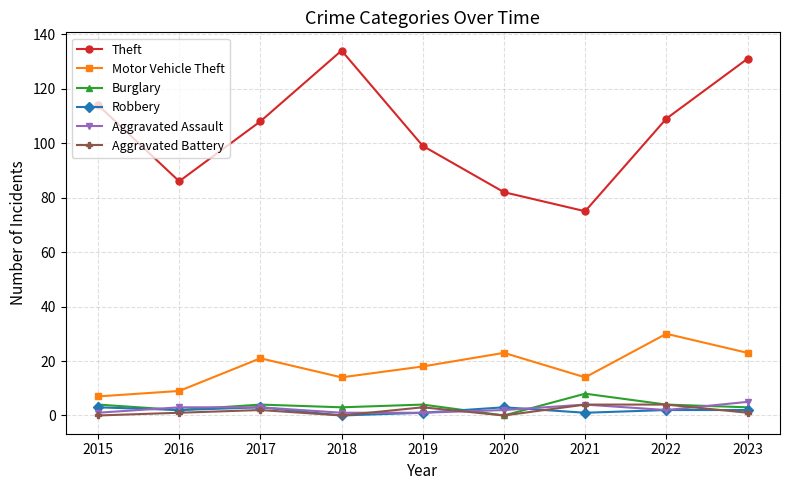

Count the number of categories in the chart.

9